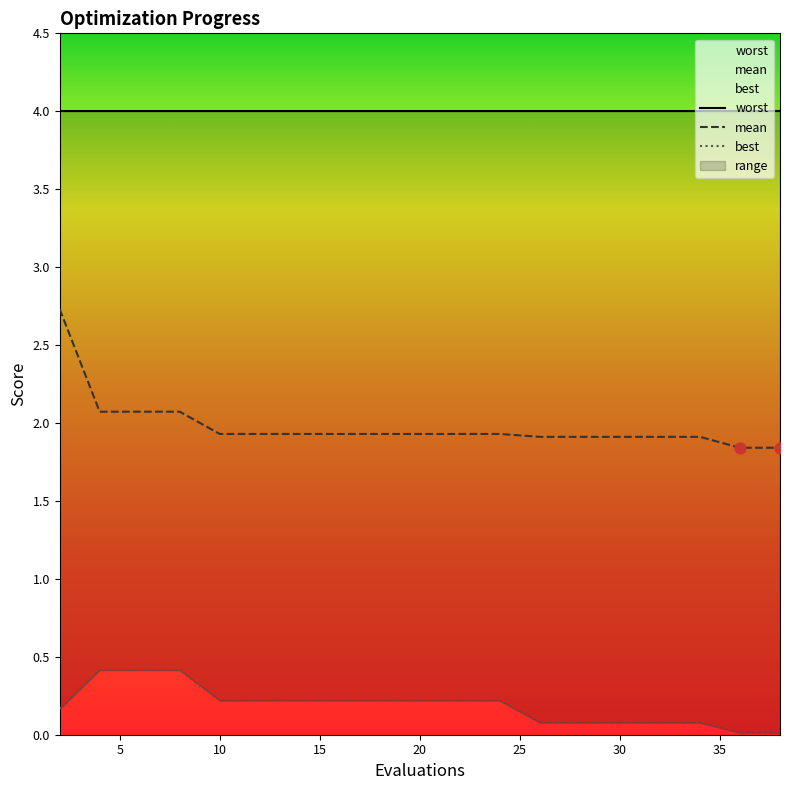

Which series contains the lowest Y value?

best